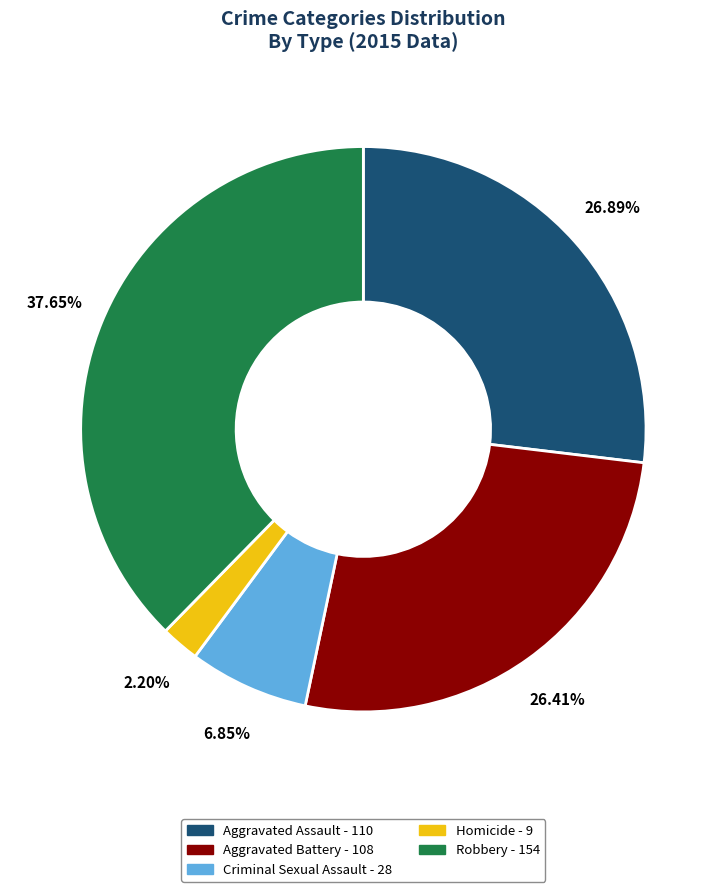

To the nearest percent, what is the difference between the Homicide and Aggravated Assault slice percentages?

25%